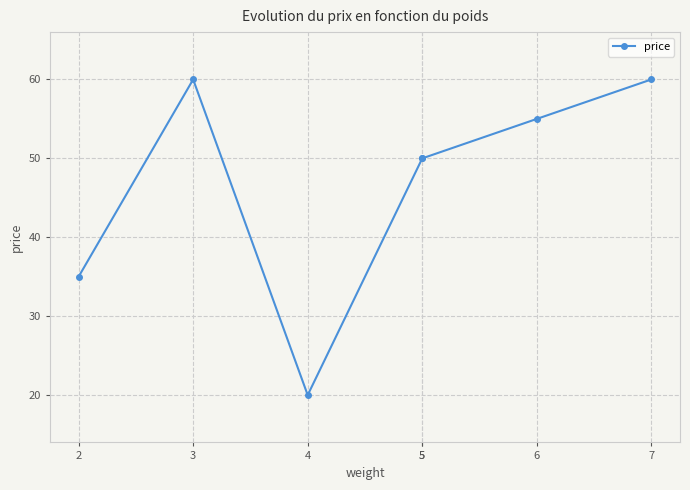

List the labels in order of value, largest first.

3, 7, 6, 5, 5, 2, 4